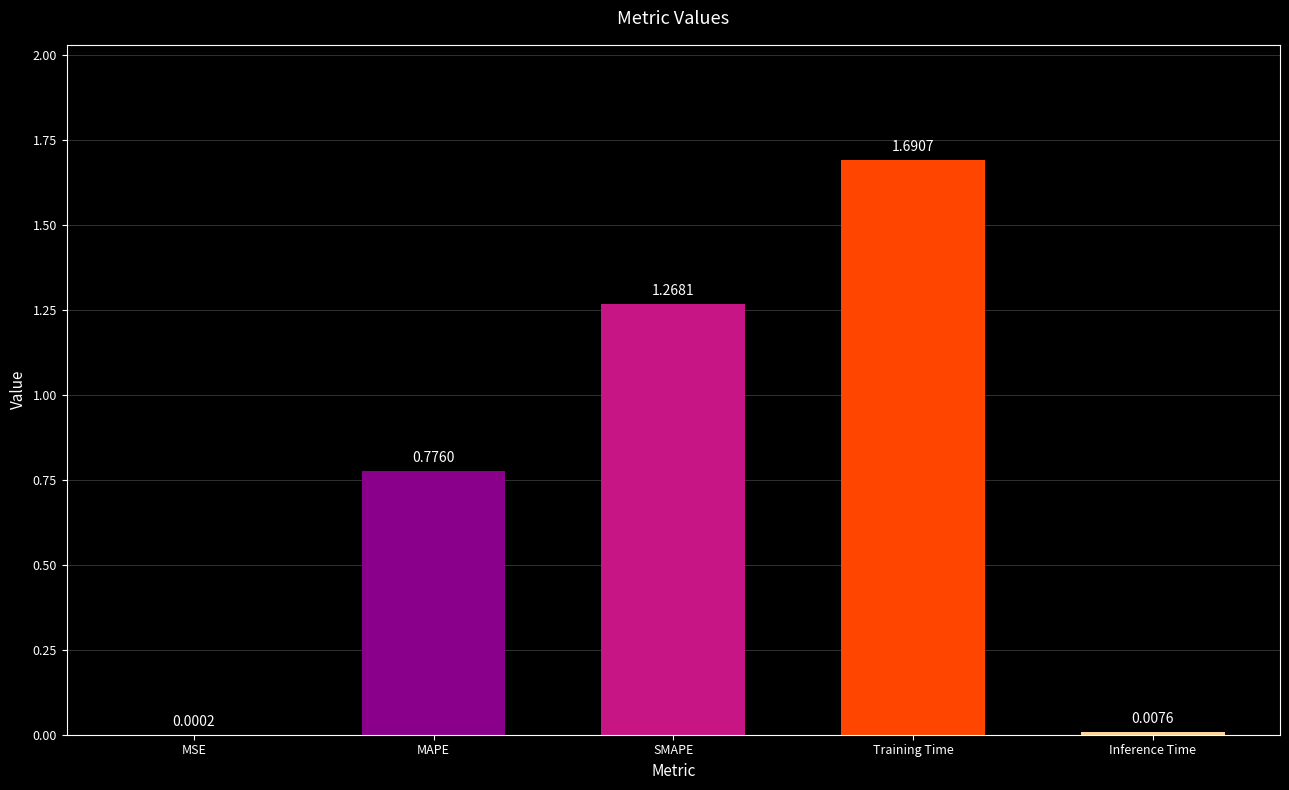

At which category does the chart reach its peak across all series?

Training Time